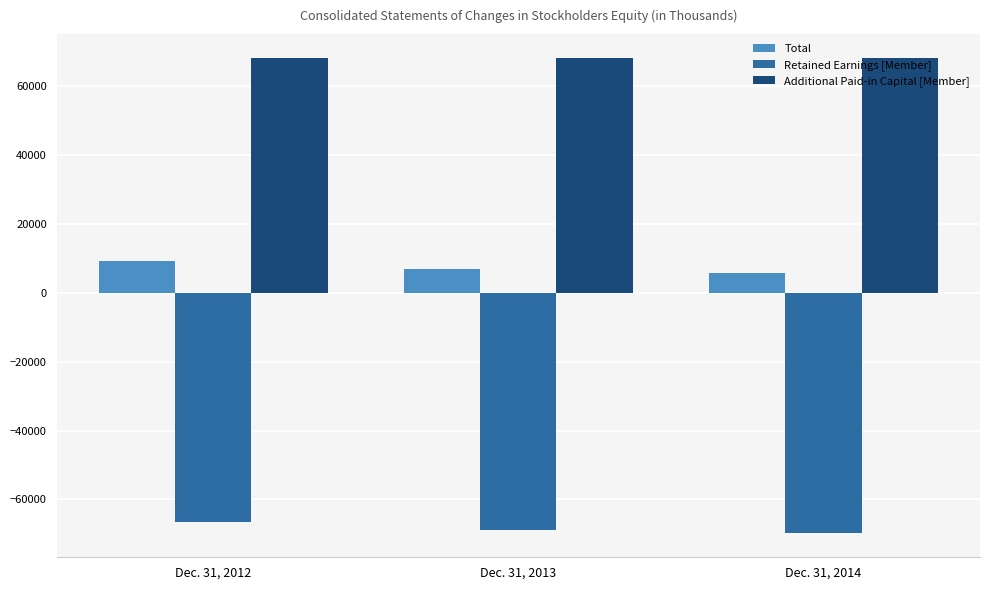

Between Dec. 31, 2012 and Dec. 31, 2014, which series saw the biggest shift?

Retained Earnings [Member]